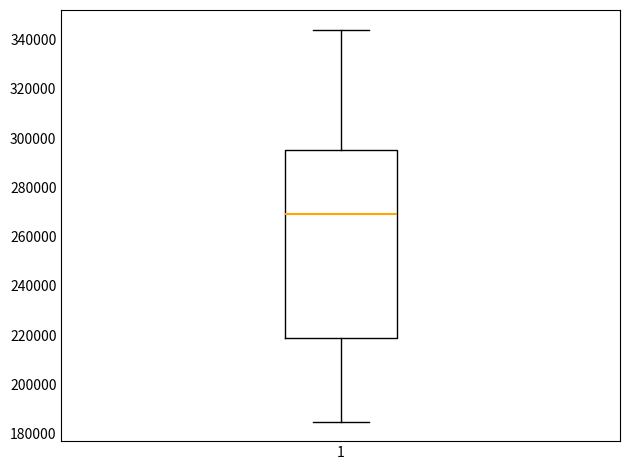

Read this box plot against the y-axis: the position of the median line, the range covered by the box, and the ends of both whiskers. The values are not printed on the chart, so give them approximately, as read against the axis.

median 270000, box 220000 to 296000, whiskers 186000 to 344000